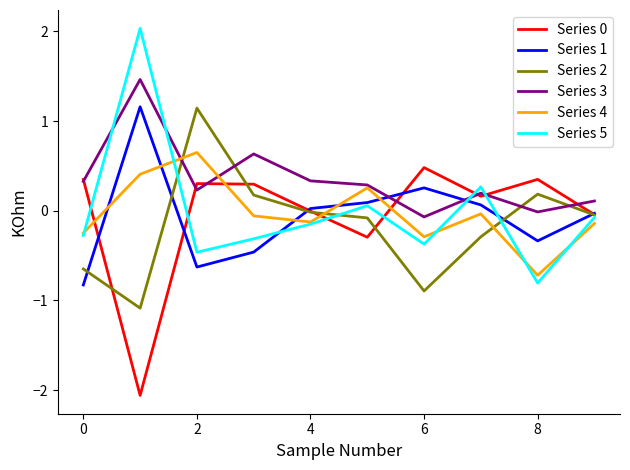

How many intersections are there between Series 3 and Series 1?

2